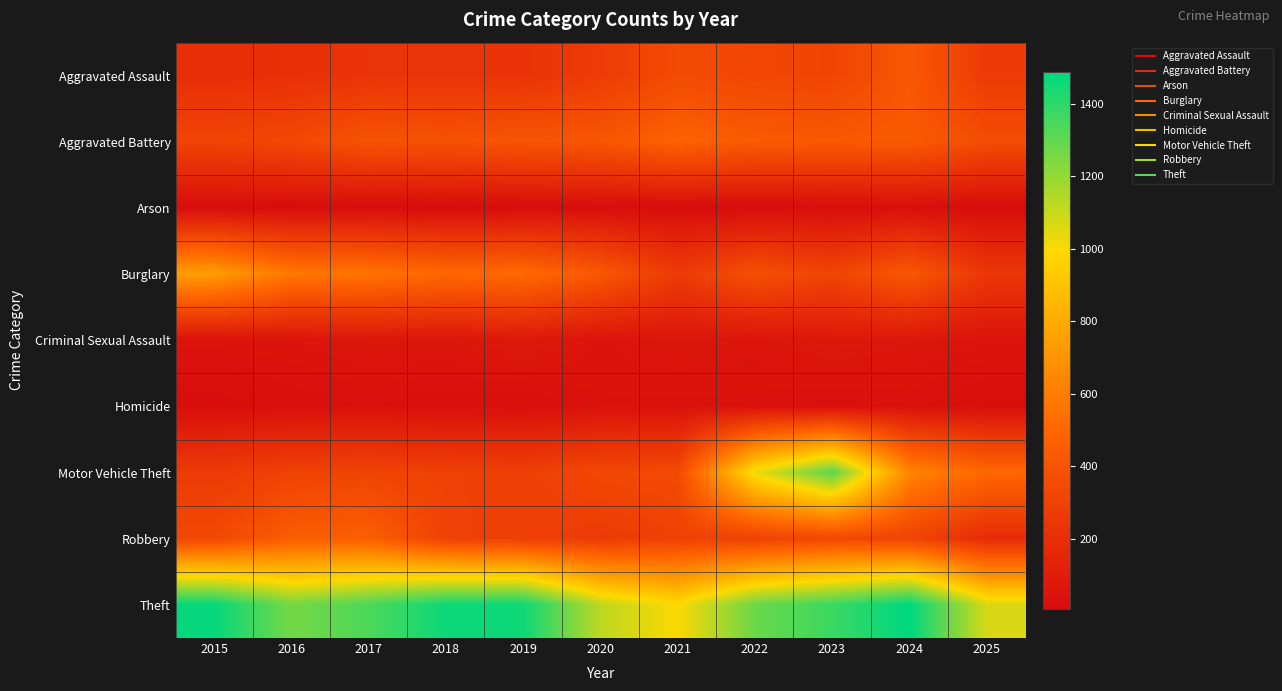

Between 2015 and 2017, which is larger?

2017